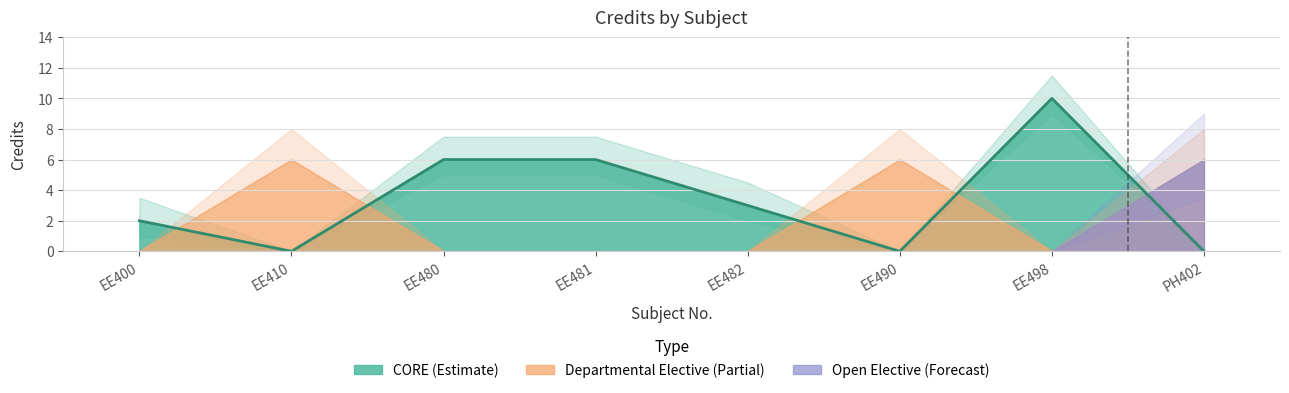

The chart shows a value of 10 at EE481. True or false?

False